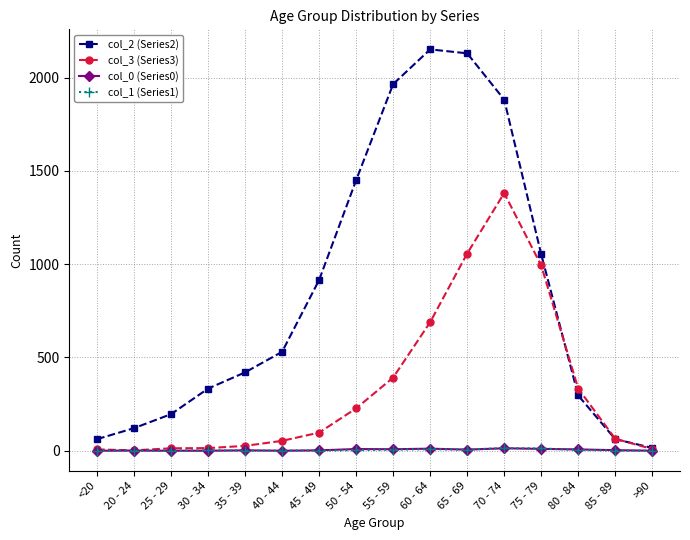

Which series has the largest total across all categories?

col_2 (Series2)